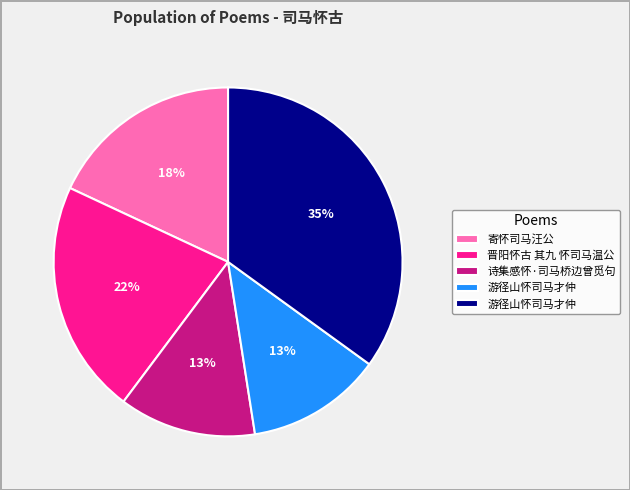

To the nearest percent, what is the difference between the largest and smallest slice percentages?

22%